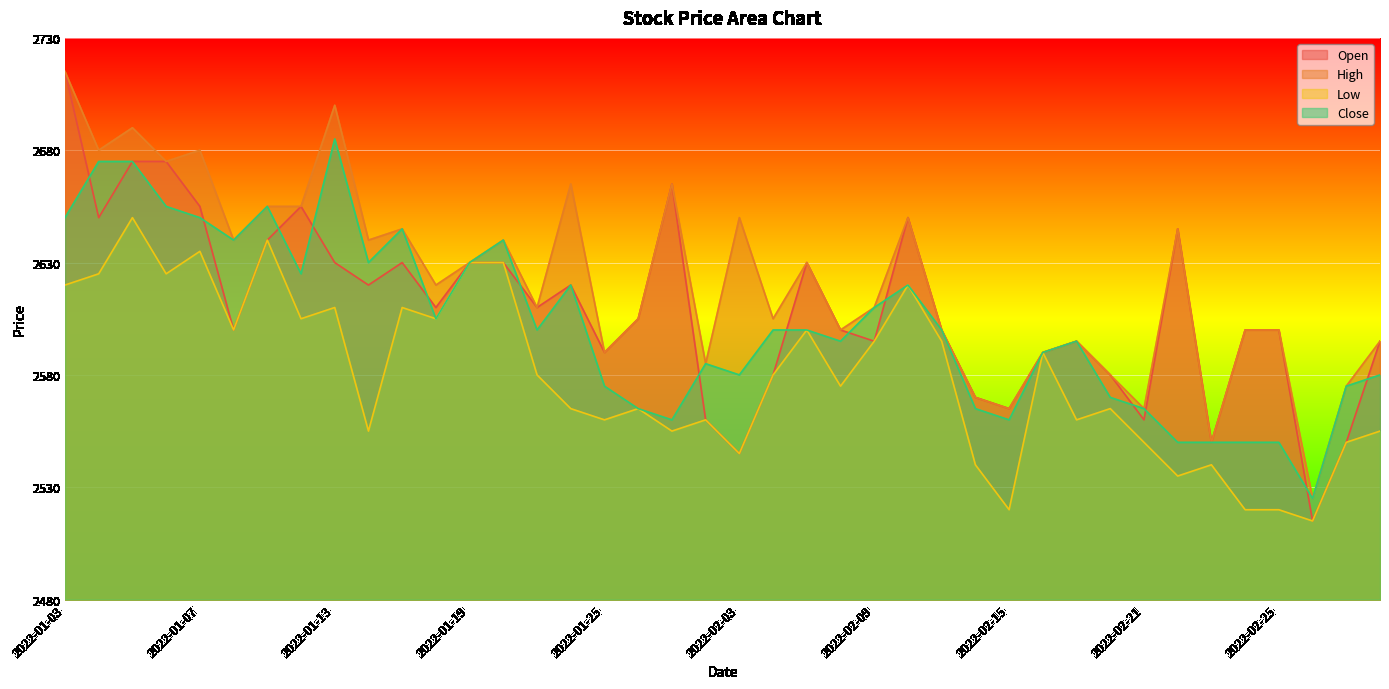

How many lines are shown in the chart?

4